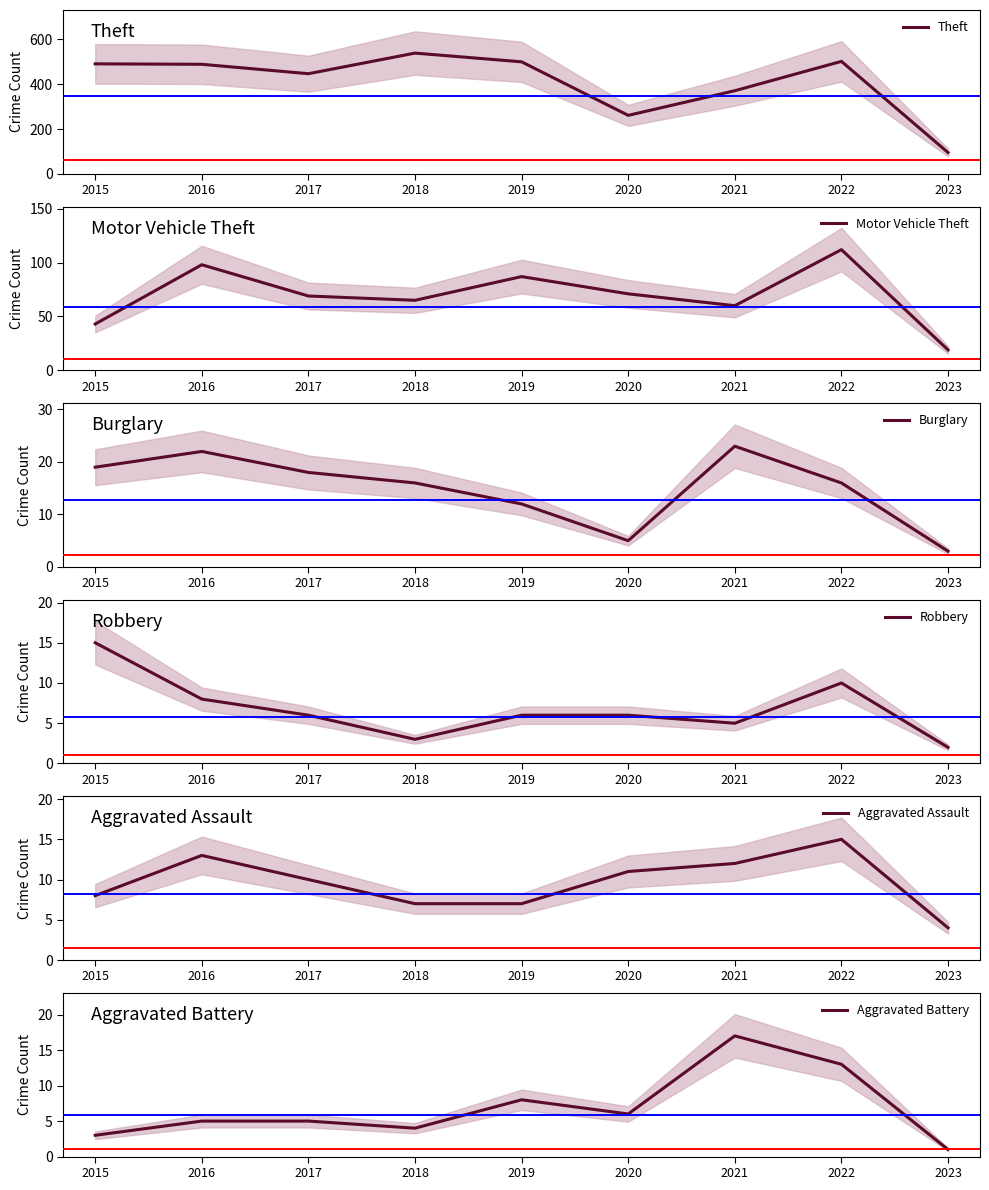

What is the total value across all series at 2020?

360